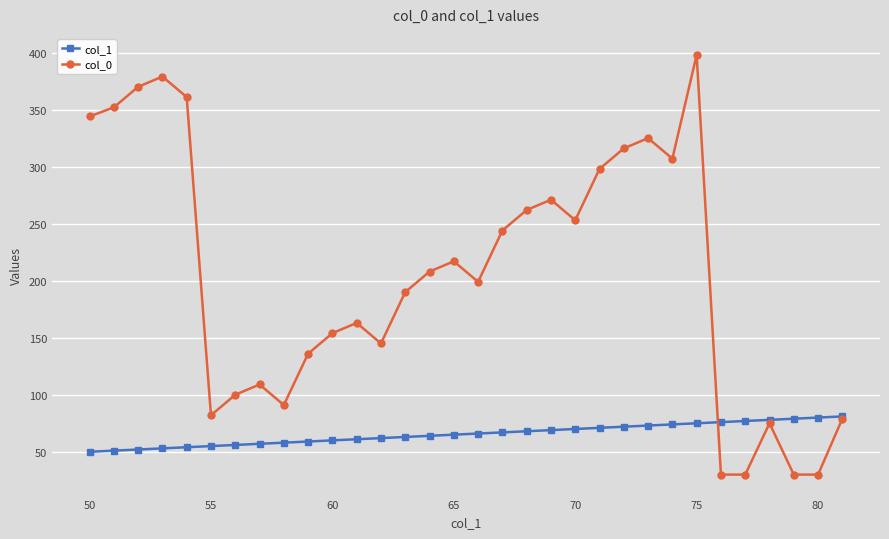

What is the maximum value for col_0?

398